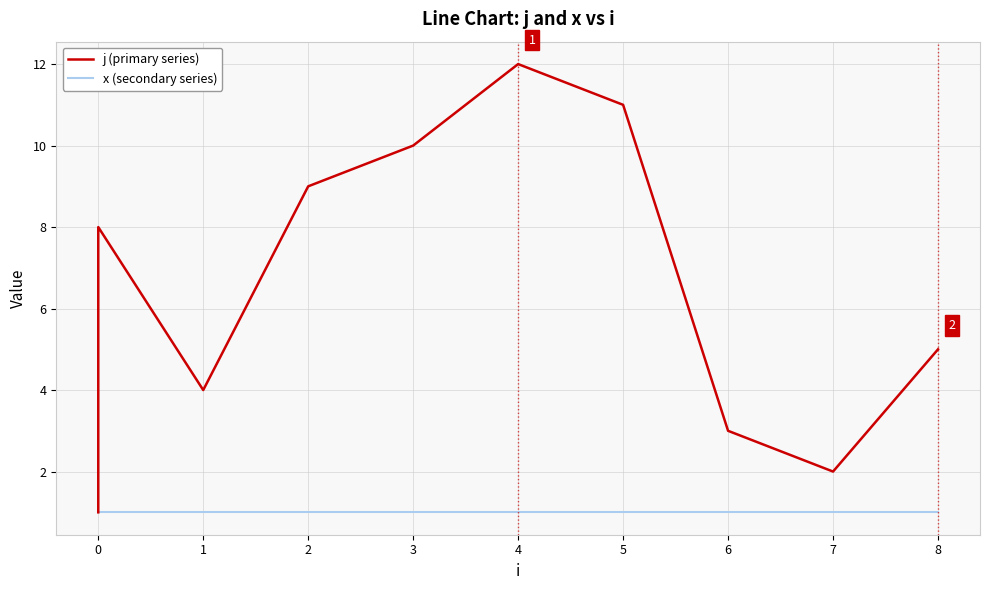

True or false: x (secondary series) has a value of 1 at 1.

True